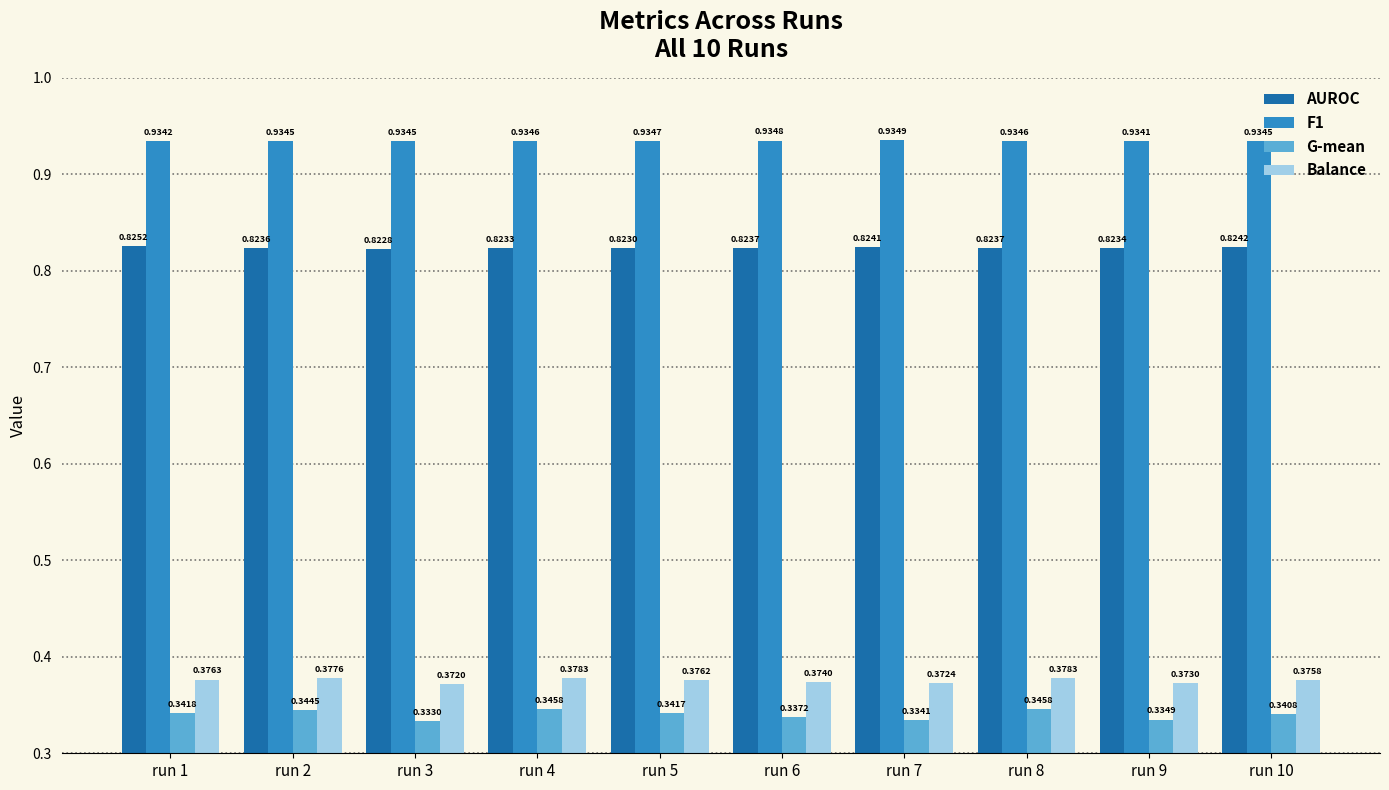

Which series has the largest total across all categories?

F1